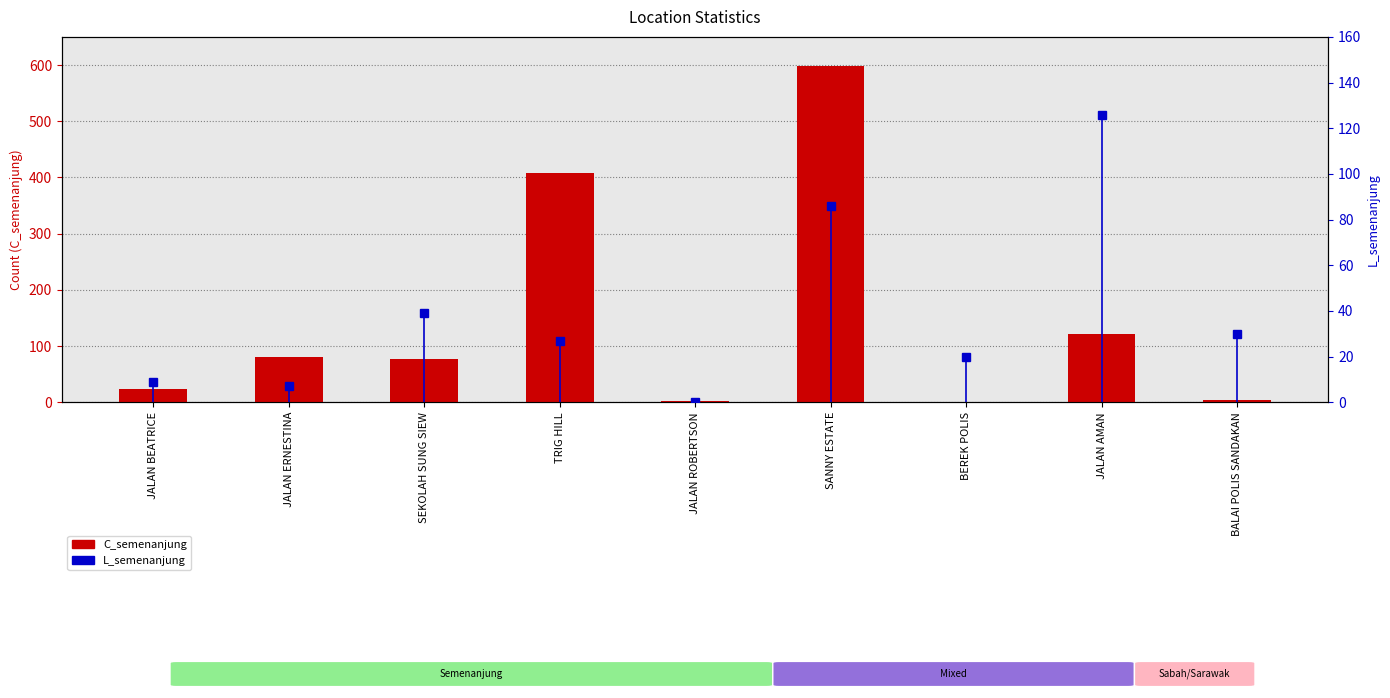

Reading left to right, what are all the values shown in this chart?

C_semenanjung: JALAN BEATRICE=23	JALAN ERNESTINA=80	SEKOLAH SUNG SIEW=77	TRIG HILL=408	JALAN ROBERTSON=2	SANNY ESTATE=598	BEREK POLIS=1	JALAN AMAN=121	BALAI POLIS SANDAKAN=5
L_semenanjung: JALAN BEATRICE=9	JALAN ERNESTINA=7	SEKOLAH SUNG SIEW=39	TRIG HILL=27	JALAN ROBERTSON=0	SANNY ESTATE=86	BEREK POLIS=20	JALAN AMAN=126	BALAI POLIS SANDAKAN=30